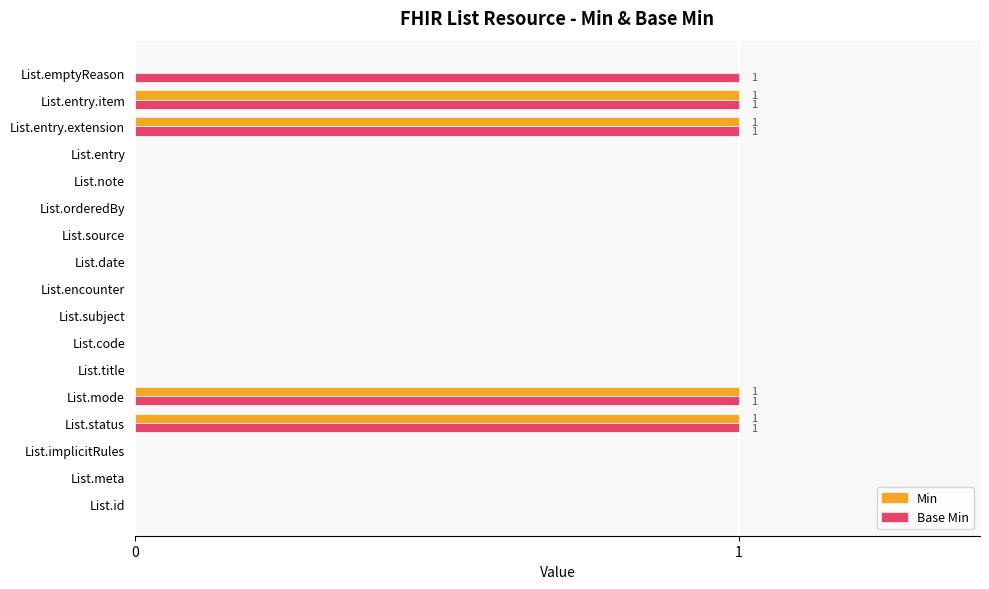

What is the greatest value displayed?

1